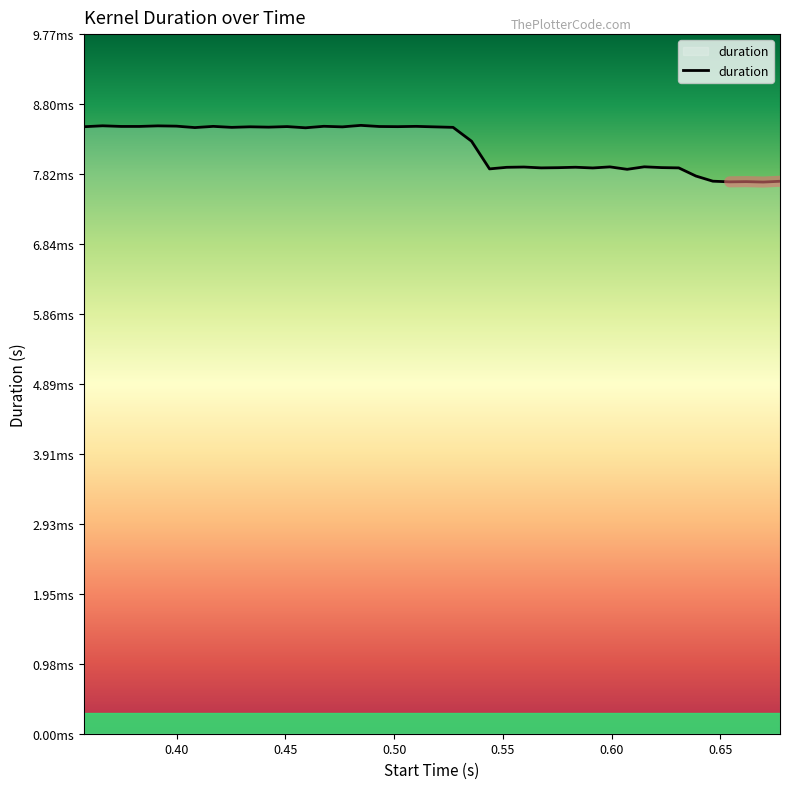

Rank the categories by value from highest to lowest.

0.484707, 0.365976, 0.391438, 0.39993, 0.467742, 0.416887, 0.510169, 0.37447, 0.382954, 0.493205, 0.450796, 0.501688, 0.357458, 0.433842, 0.476228, 0.518655, 0.442321, 0.425372, 0.527133, 0.408418, 0.459277, 0.535604, 0.615039, 0.599235, 0.559687, 0.583417, 0.551773, 0.622959, 0.575509, 0.567604, 0.630868, 0.591331, 0.543882, 0.607154, 0.638773, 0.646564, 0.677414, 0.661994, 0.654284, 0.669707